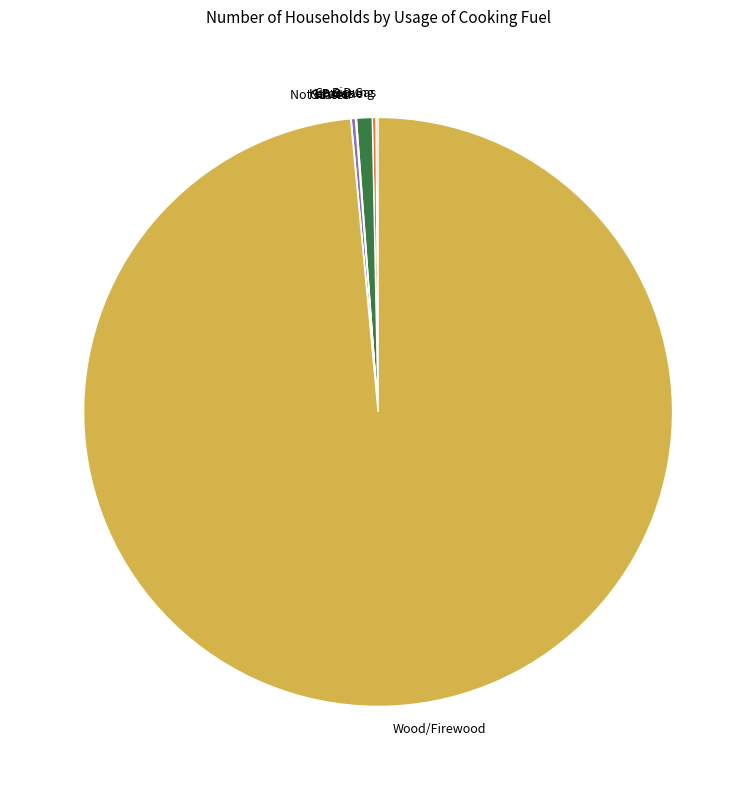

True or false: Wood/Firewood accounts for 88% of the total.

False